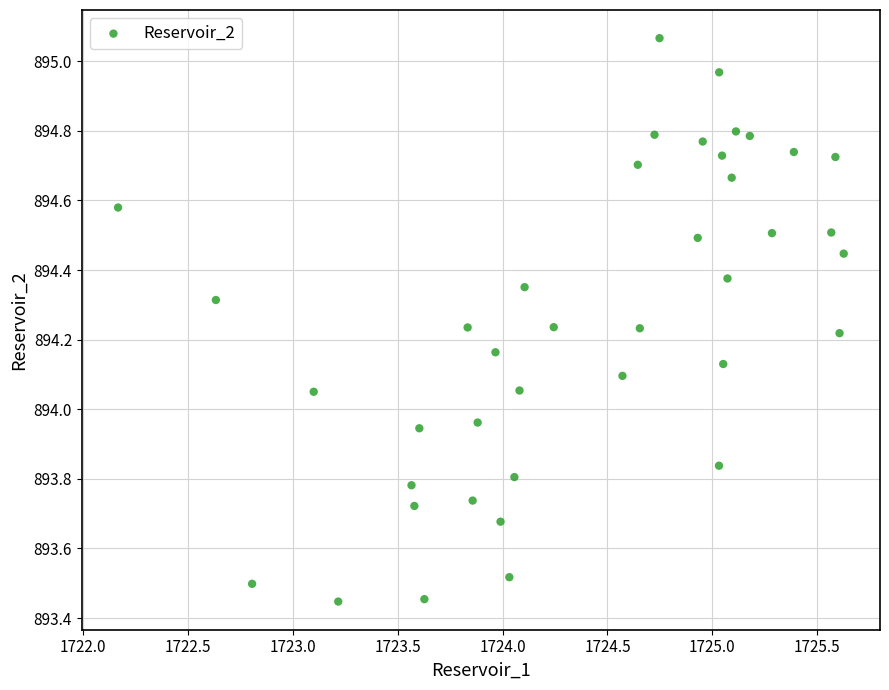

What is the range of X values (max minus min)?

3.5